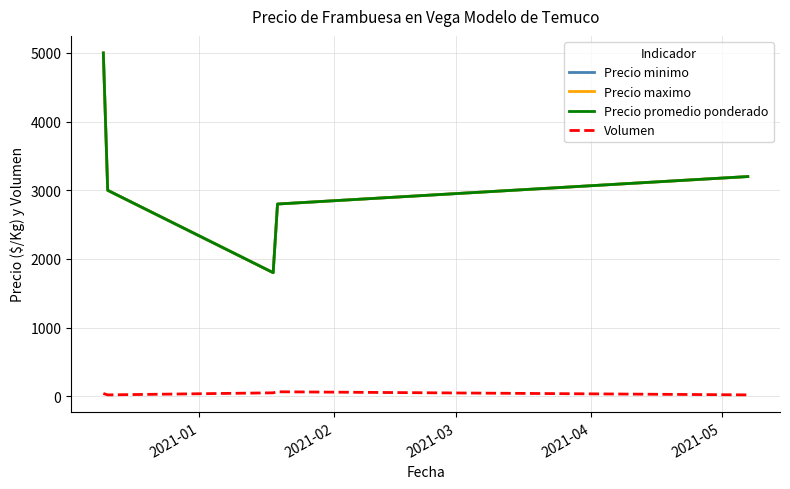

At how many categories does at least one series exceed 4659?

1